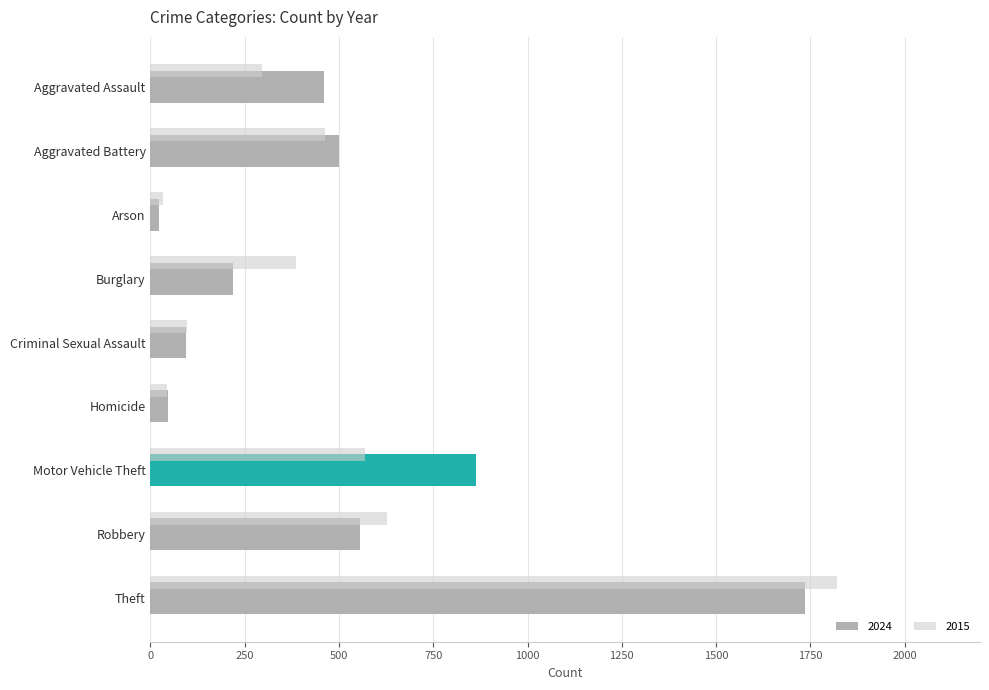

True or false: 2024 has a value of 187 at Motor Vehicle Theft.

False